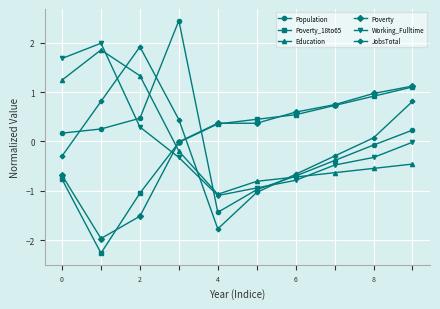

What is the value of the Poverty_18to65 point at the 5th from the left?

0.4